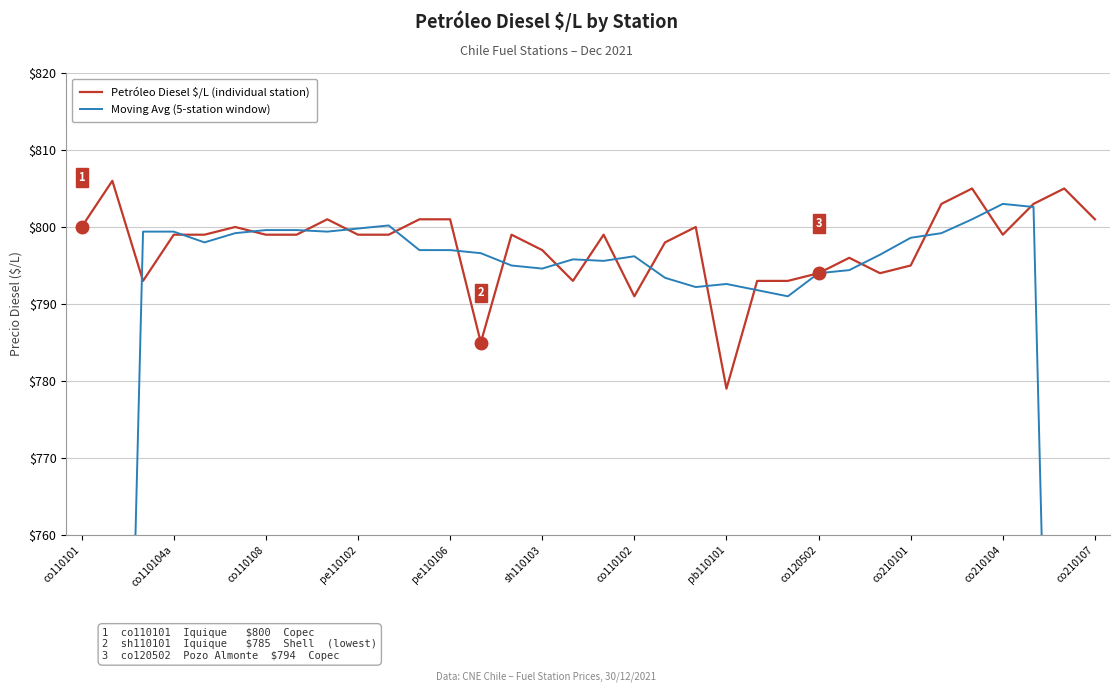

What is the minimum value for Petróleo Diesel $/L (individual station)?

779